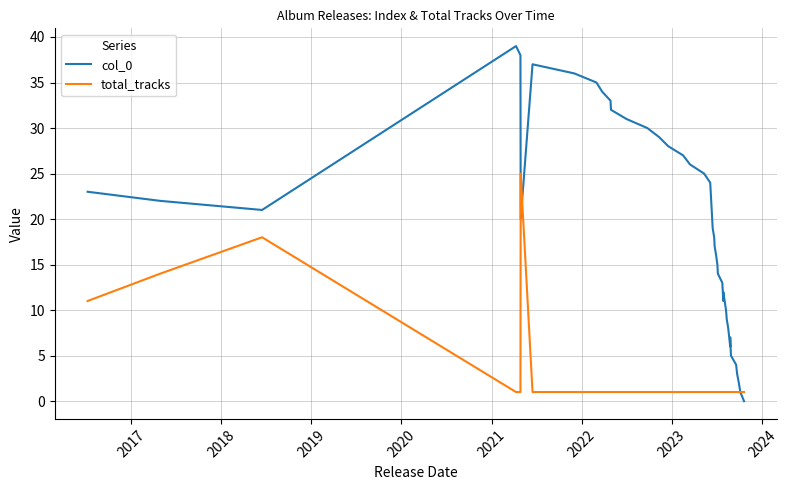

Reading left to right, transcribe all the data shown in this chart.

col_0: 23	22	21	39	38	20	37	36	35	34	33	32	31	30	29	28	27	26	25	24	19	18	17	16	15	14	13	11	12	10	9	8	6	7	5	4	3	2	1	0
total_tracks: 11	14	18	1	1	25	1	1	1	1	1	1	1	1	1	1	1	1	1	1	1	1	1	1	1	1	1	1	1	1	1	1	1	1	1	1	1	1	1	1